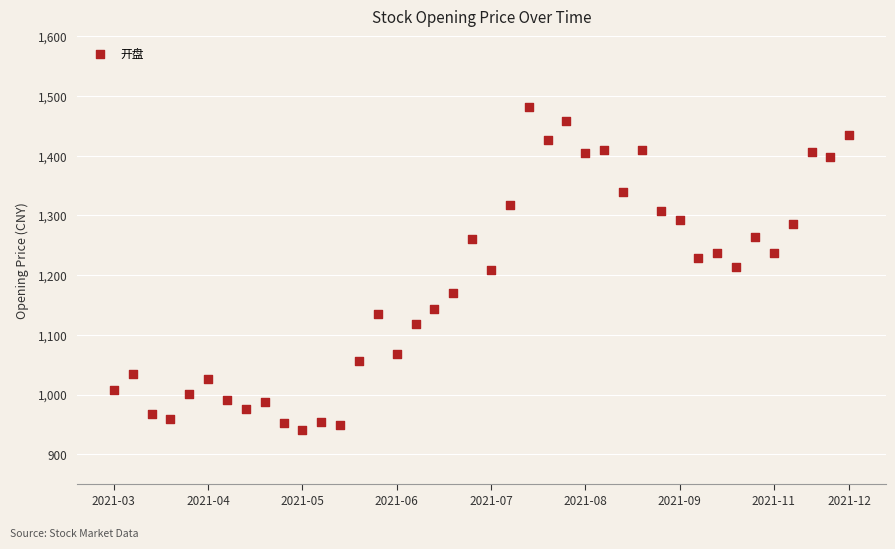

Count the number of points in this scatter plot.

40